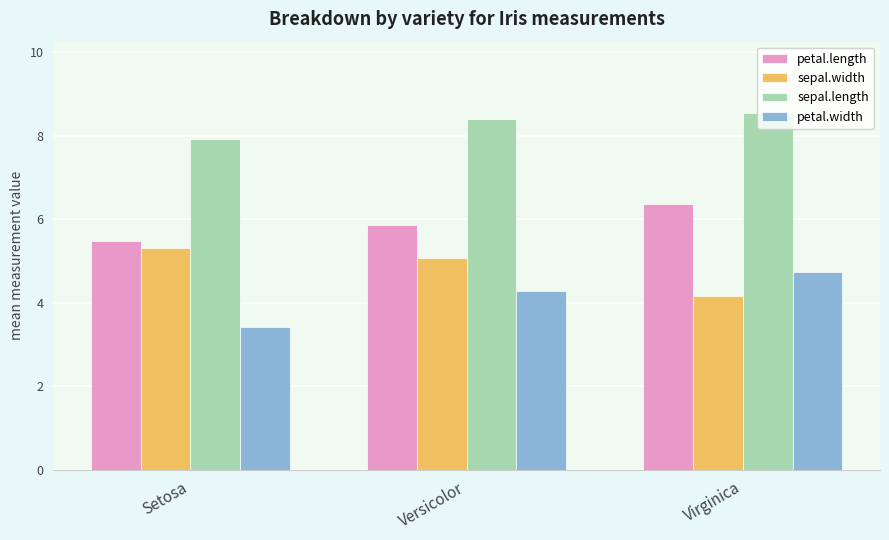

Where is sepal.width nearest to the value 4?

Virginica